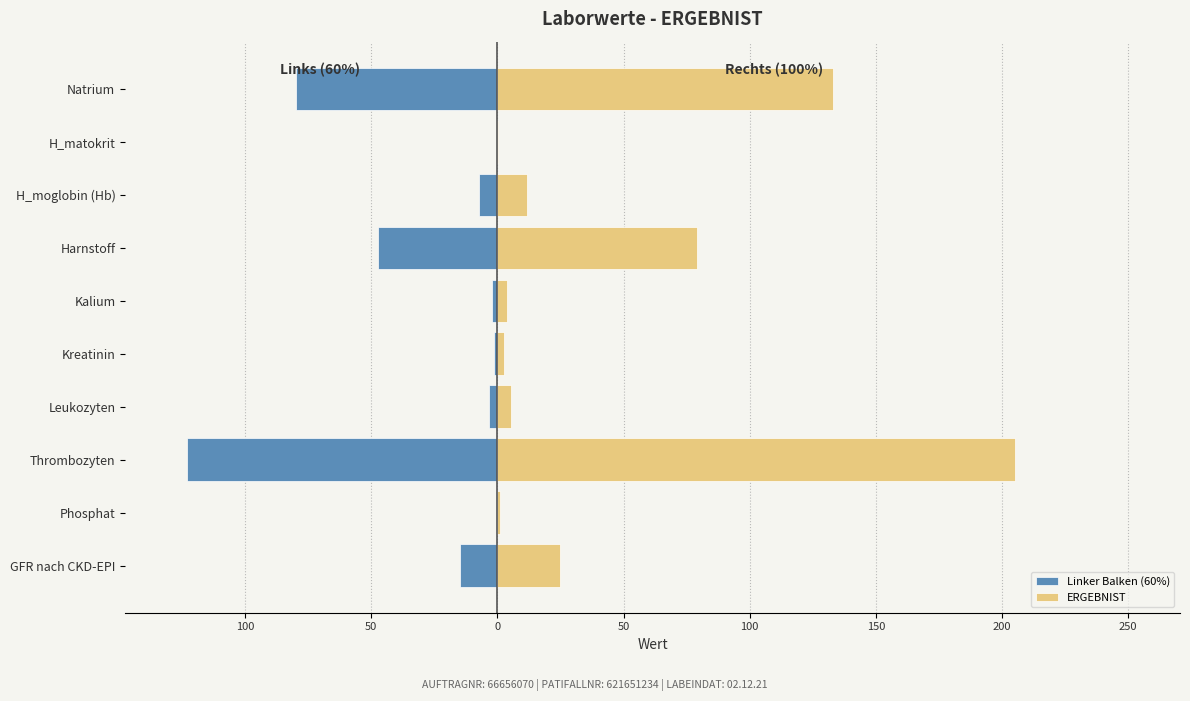

List the series in order of their peak value, lowest first.

Linker Balken (60%), ERGEBNIST